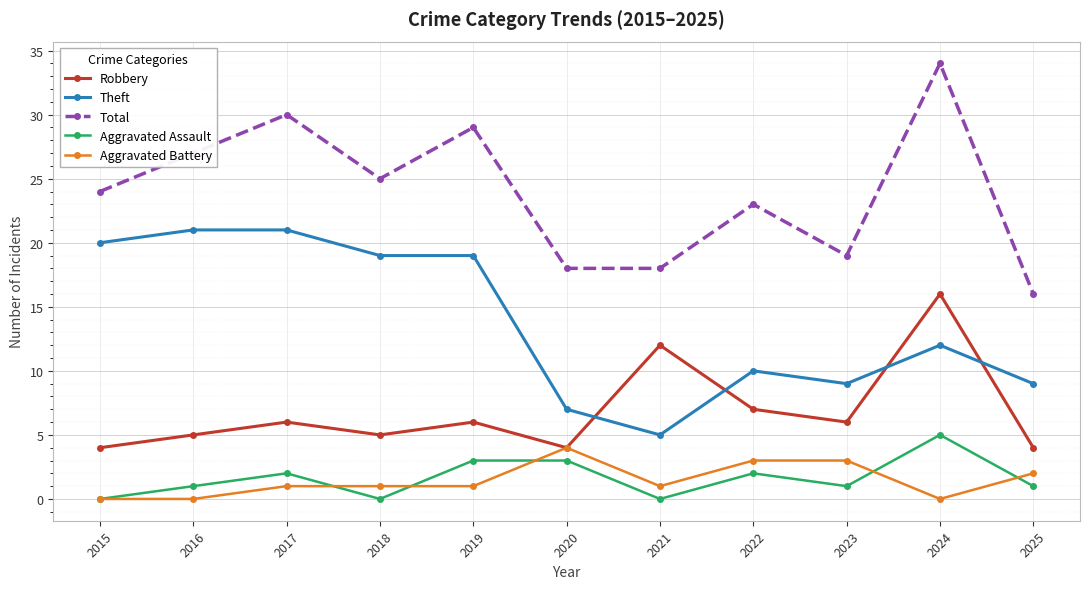

Is the value of Aggravated Battery at 2024 greater than the value of Total at 2015?

No